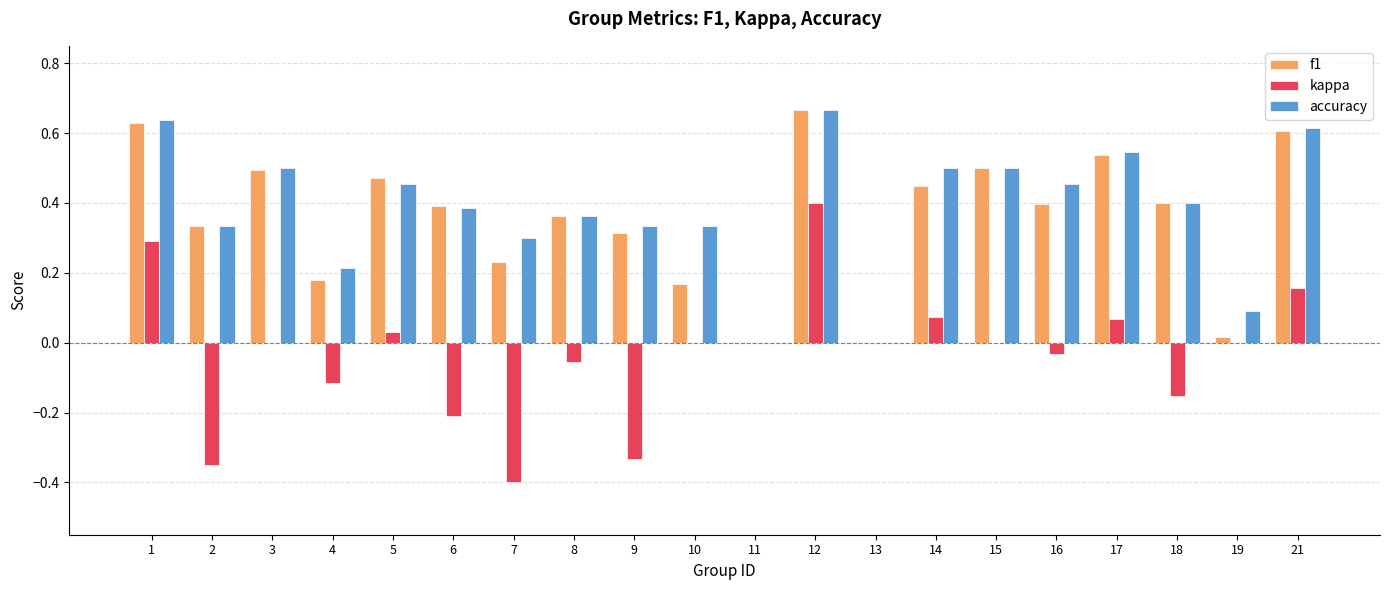

Between 1 and 2, which series saw the biggest shift?

kappa